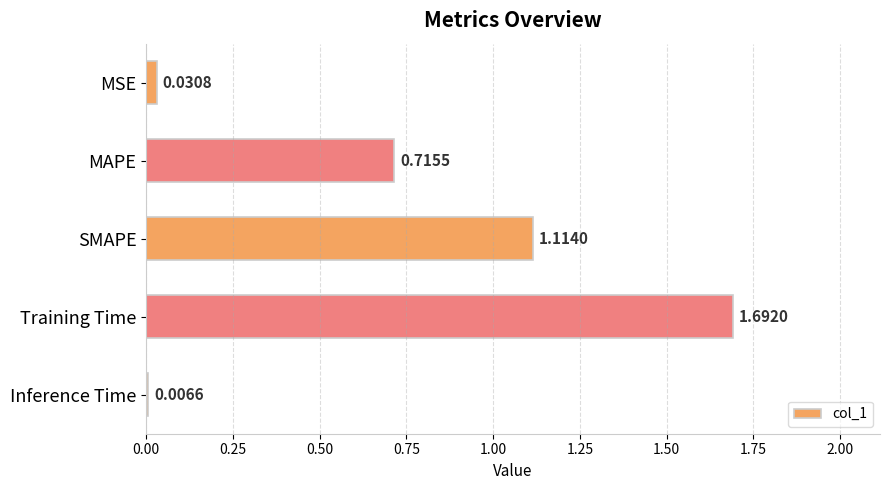

What is the label of the 3rd bar from the bottom?

SMAPE